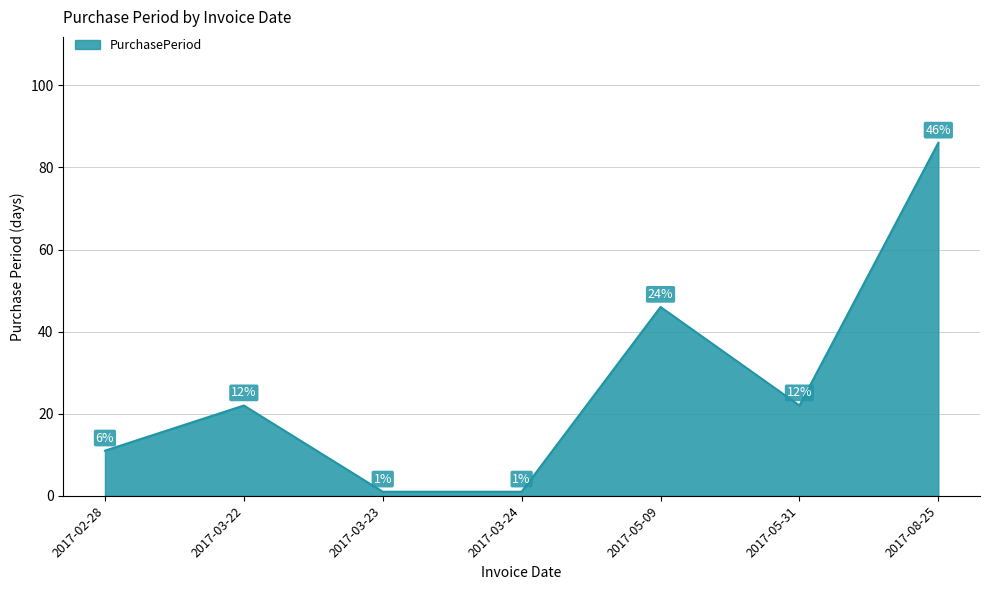

Reading left to right, list all the values displayed in this chart.

2017-02-28=11	2017-03-22=22	2017-03-23=1	2017-03-24=1	2017-05-09=46	2017-05-31=22	2017-08-25=86